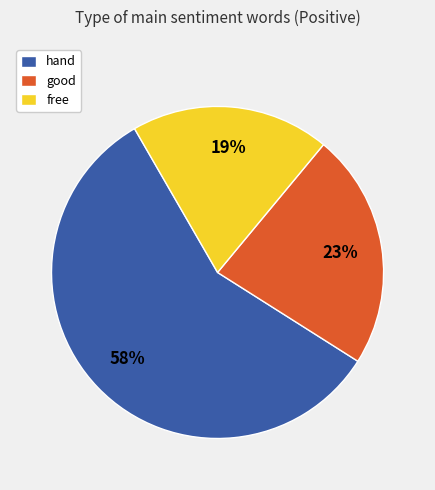

To the nearest percent, what is the average slice percentage?

33%